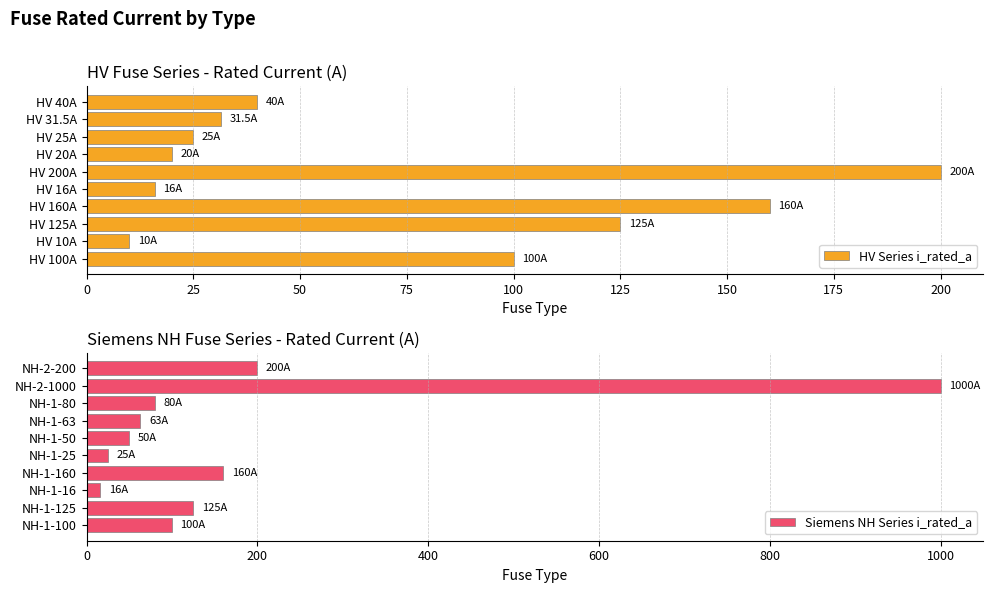

At which label does HV Series i_rated_a reach its minimum?

HV 10A